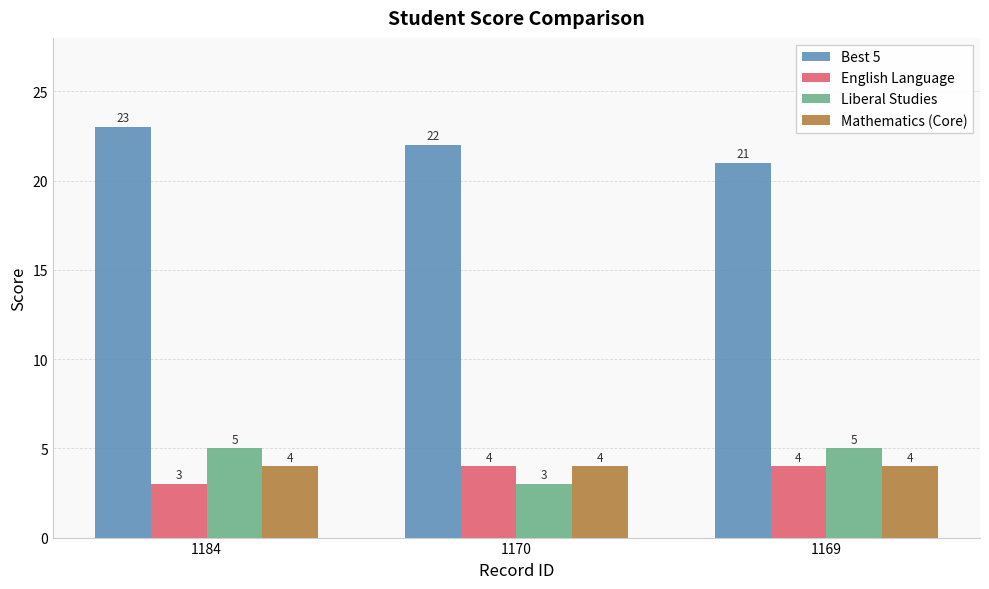

Is it true that Mathematics (Core) equals 4 at 1169?

True